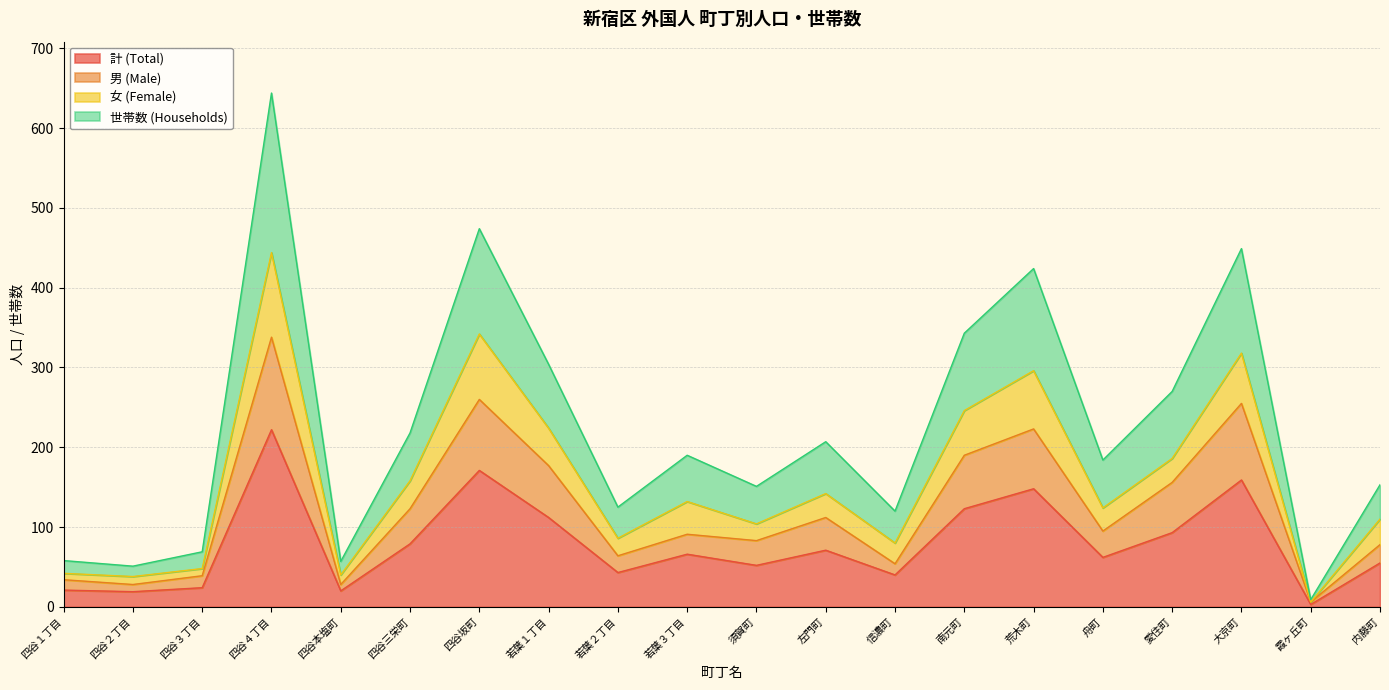

What is the minimum value shown in the chart?

3